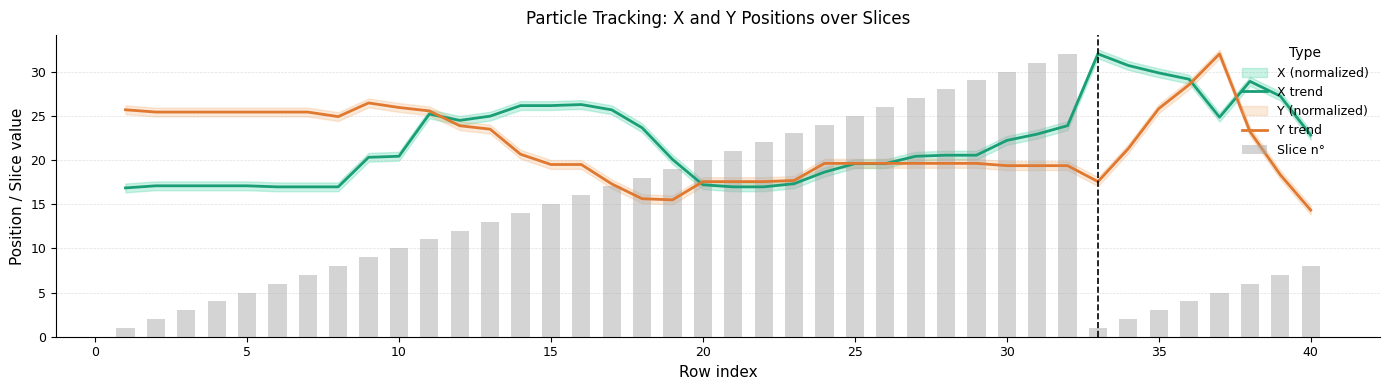

What is the highest value of the Y trend series?

32.0